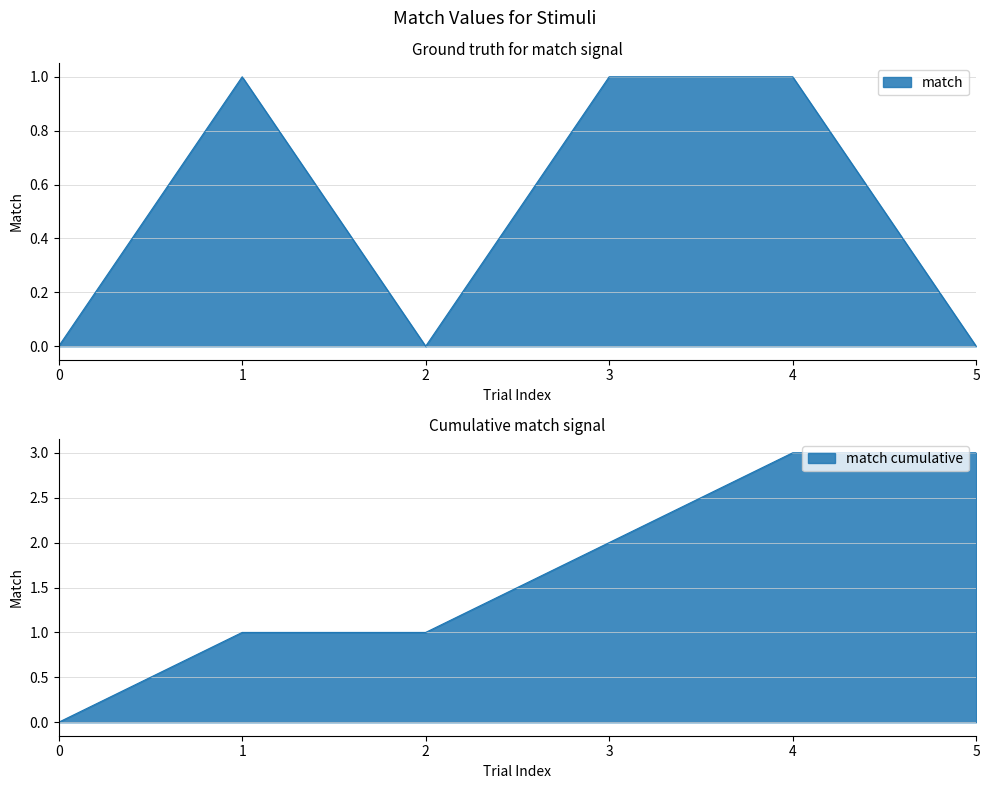

What is the value of the 5th point from the left?

1